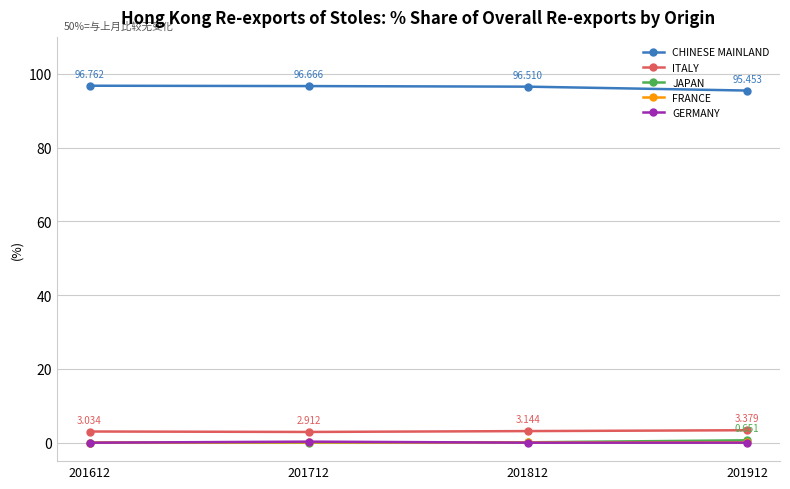

True or false: FRANCE and CHINESE MAINLAND cross at least once.

False